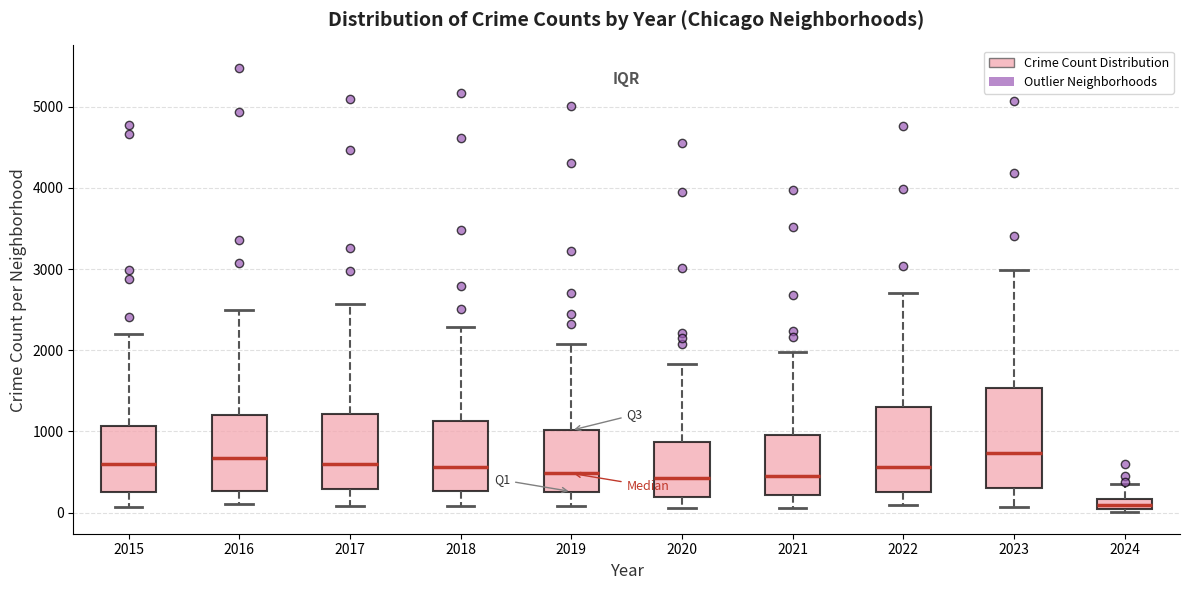

Where does the median line of the box at x = 2024 sit on the y-axis? The values are not printed on the chart, so give them approximately, as read against the axis.

100